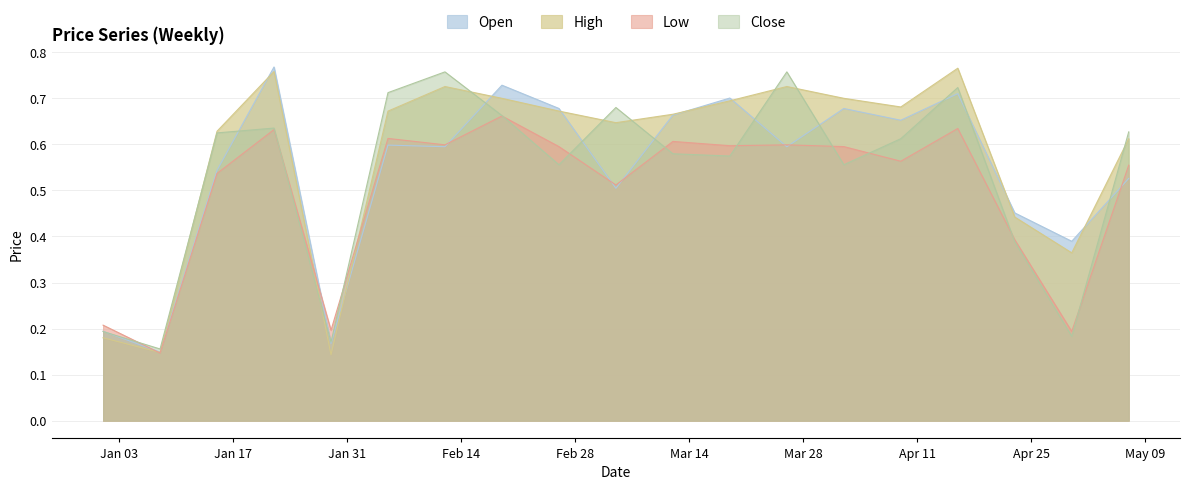

Reading right to left, list all the values displayed in this chart.

Open: 0.5	0.4	0.5	0.7	0.7	0.7	0.6	0.7	0.7	0.5	0.7	0.7	0.6	0.6	0.2	0.8	0.5	0.1	0.2
High: 0.6	0.4	0.4	0.8	0.7	0.7	0.7	0.7	0.7	0.6	0.7	0.7	0.7	0.7	0.1	0.8	0.6	0.1	0.2
Low: 0.6	0.2	0.4	0.6	0.6	0.6	0.6	0.6	0.6	0.5	0.6	0.7	0.6	0.6	0.2	0.6	0.5	0.1	0.2
Close: 0.6	0.2	0.4	0.7	0.6	0.6	0.8	0.6	0.6	0.7	0.6	0.7	0.8	0.7	0.2	0.6	0.6	0.2	0.2